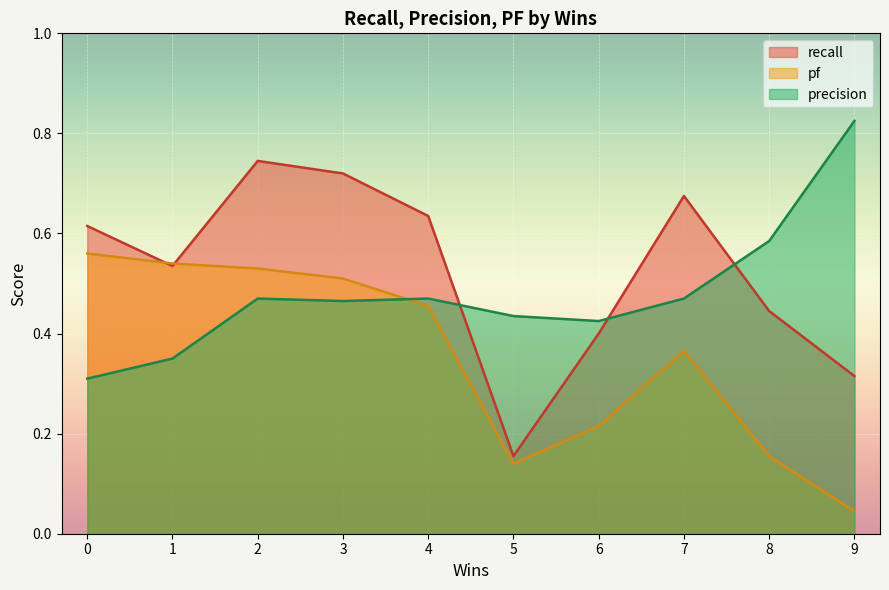

List the series in order of their peak value, lowest first.

pf, recall, precision